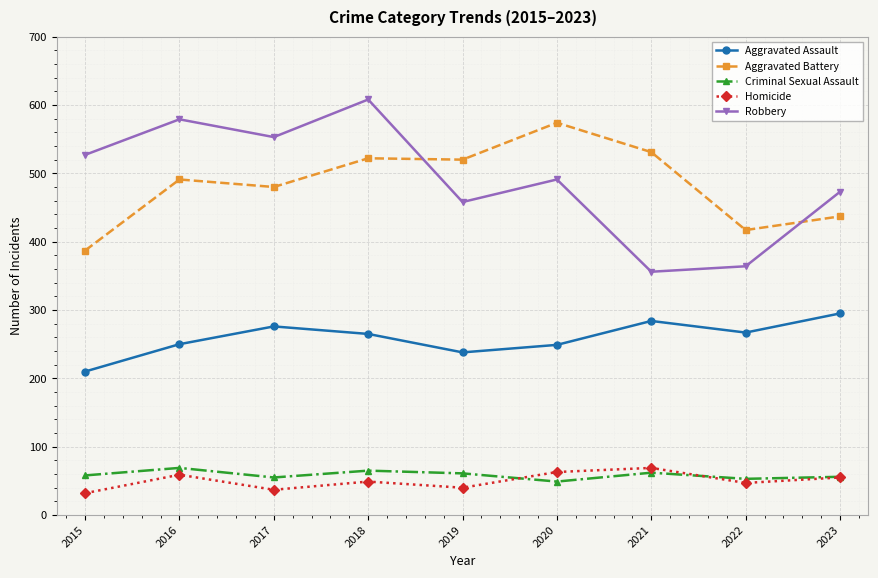

What is the total value across all series at 2022?

1148